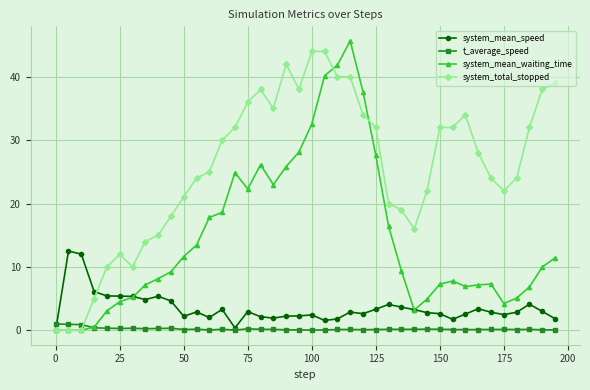

What is the greatest value displayed?

45.7